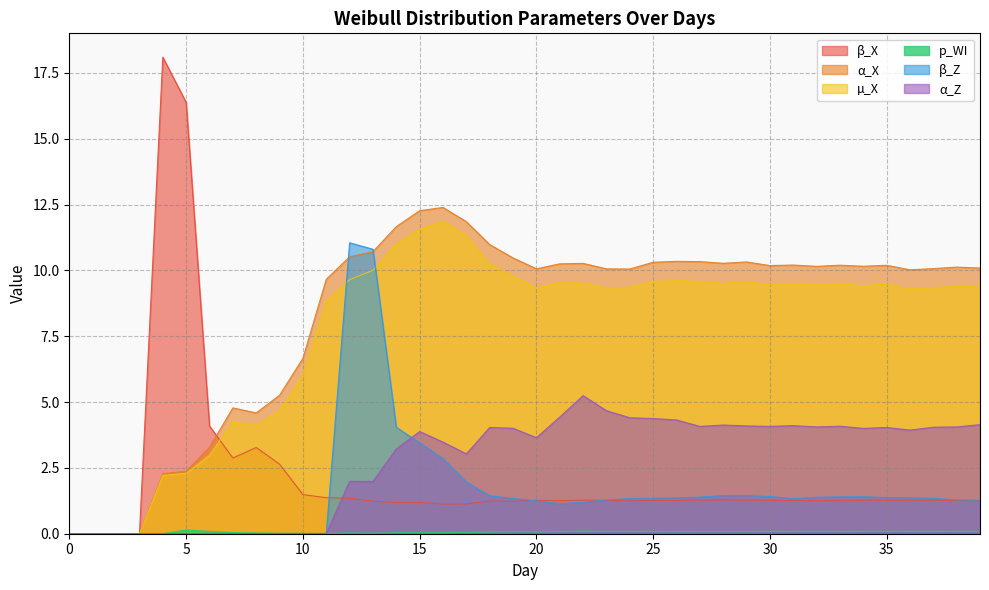

What is the difference between the second highest and second lowest values in the α_X series?

12.3